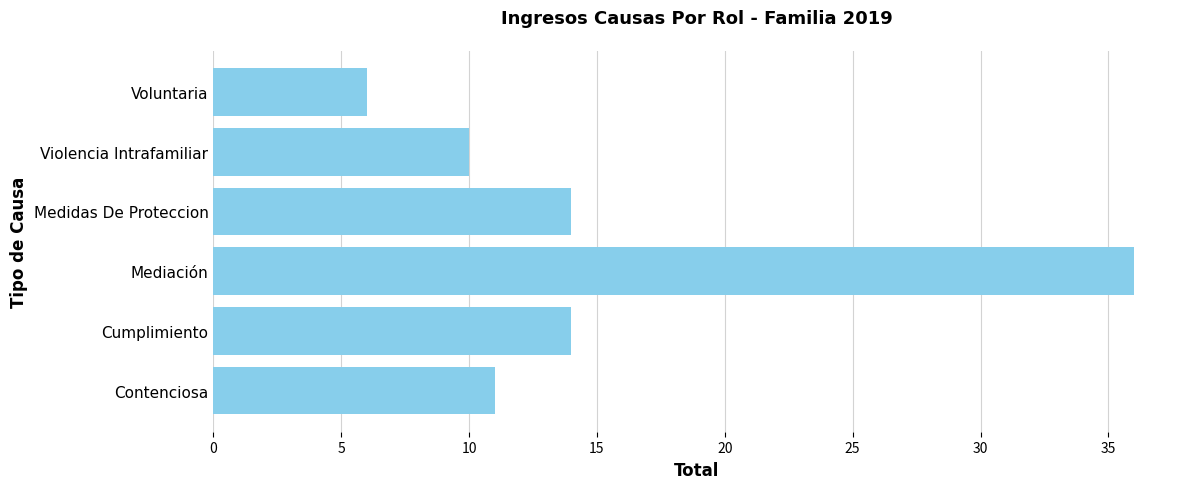

Approximately how many times larger is the value at Violencia Intrafamiliar compared to Cumplimiento?

0.7